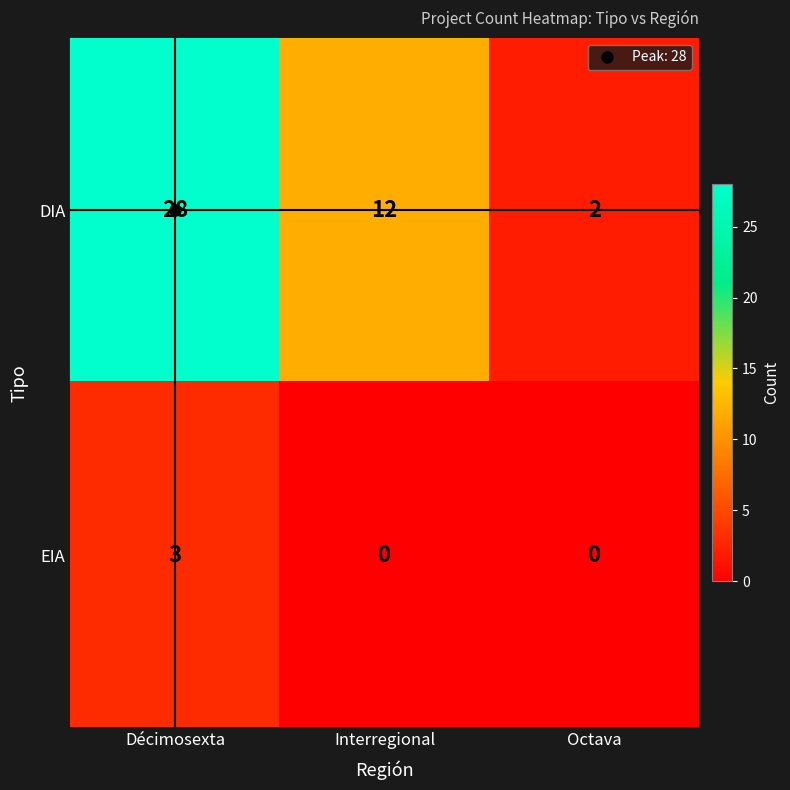

Is the value of DIA at Interregional greater than the value of EIA at Décimosexta?

Yes